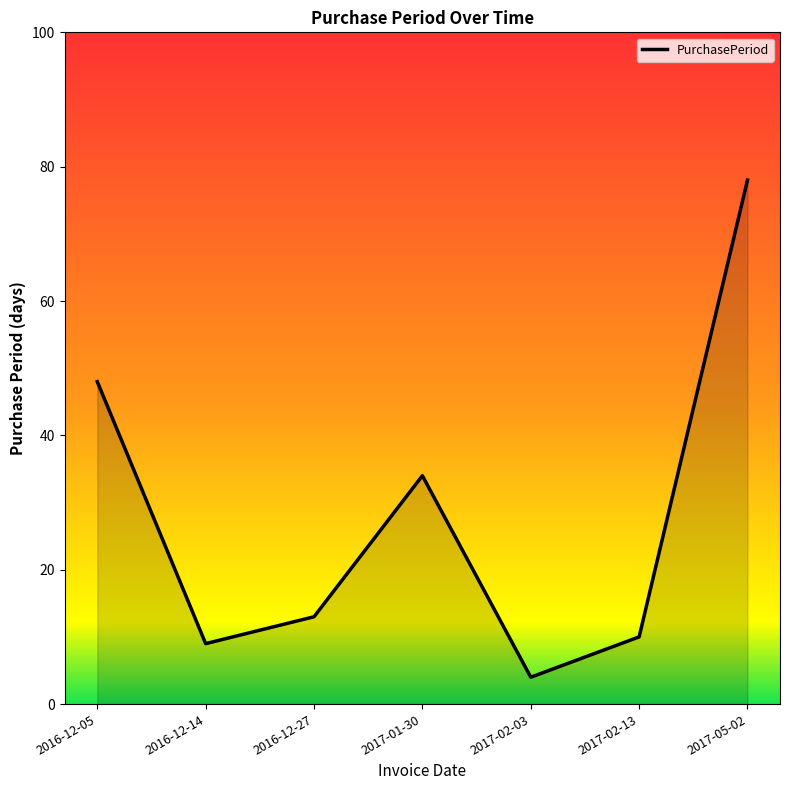

Rank the categories by value from lowest to highest.

2017-02-03, 2016-12-14, 2017-02-13, 2016-12-27, 2017-01-30, 2016-12-05, 2017-05-02